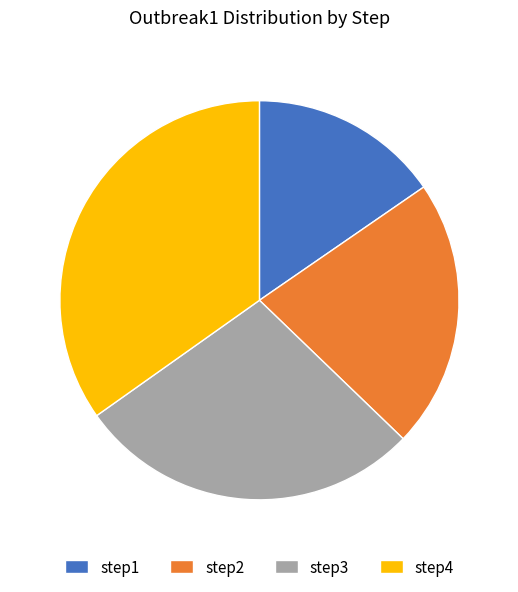

Rank the categories by value from highest to lowest.

step4, step3, step2, step1